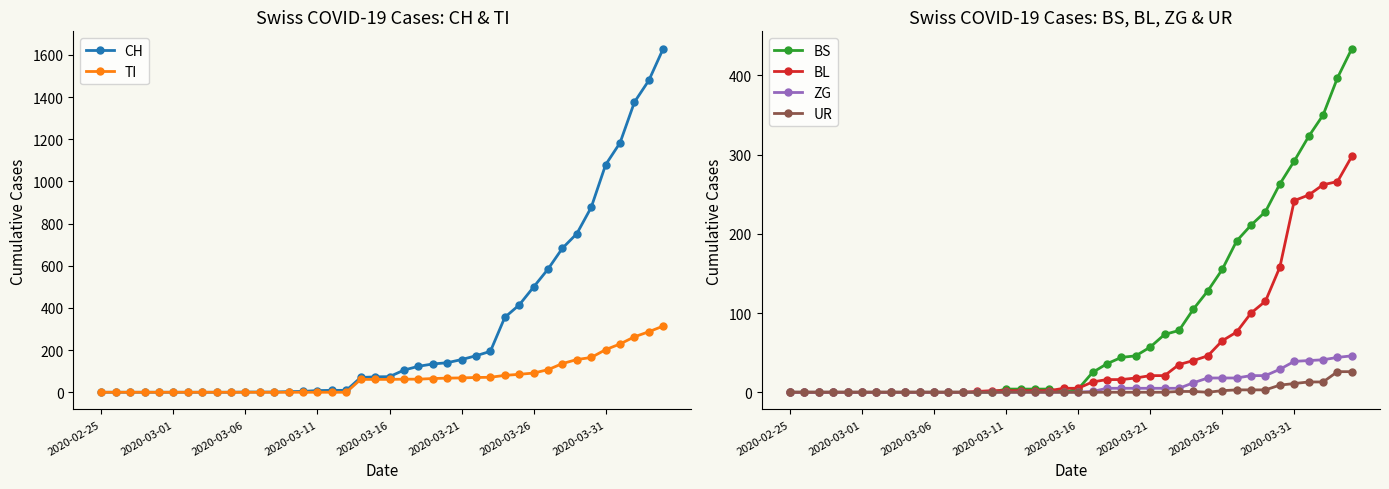

What are all the series names shown in the legend?

CH, TI, BS, BL, ZG, UR